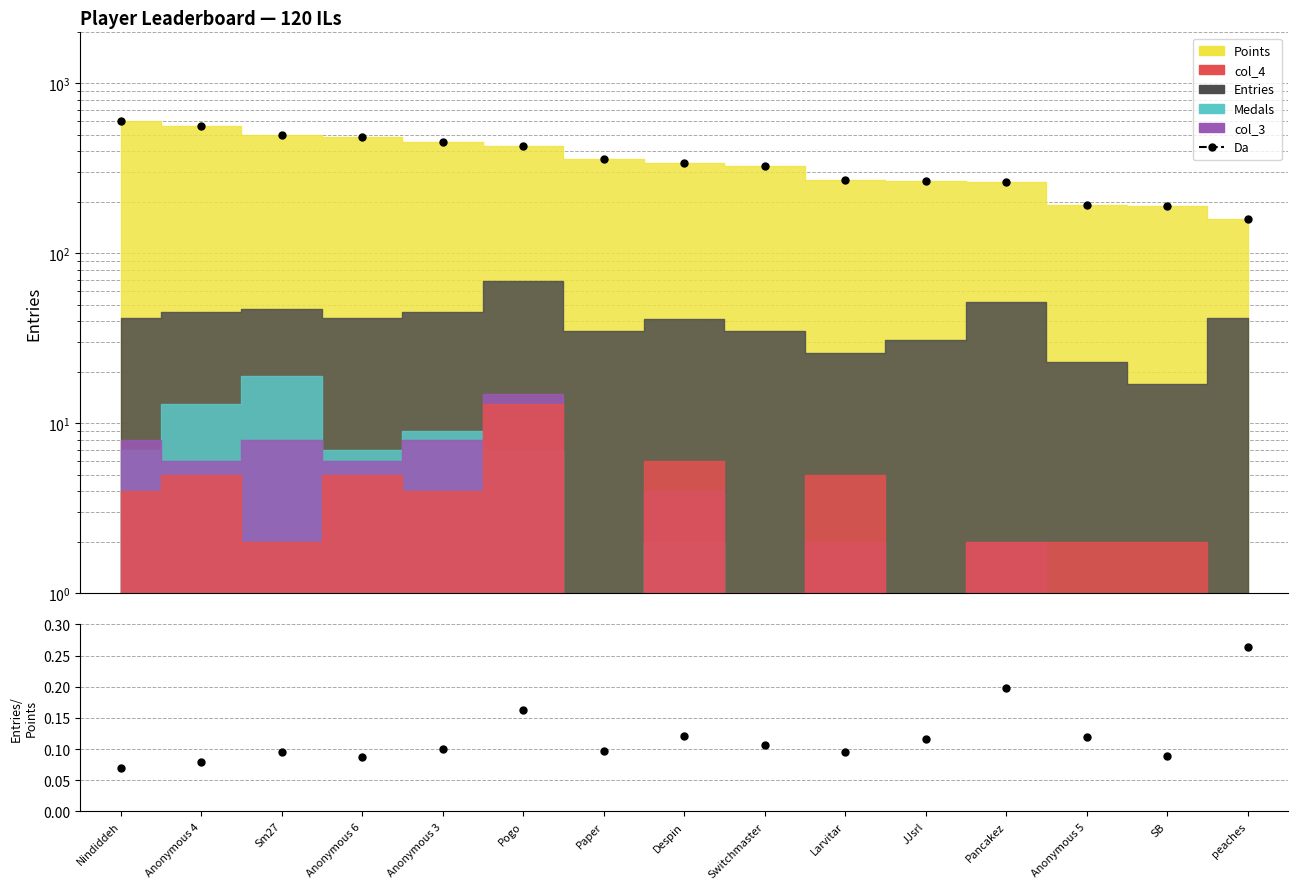

What is the greatest value displayed?

603.0